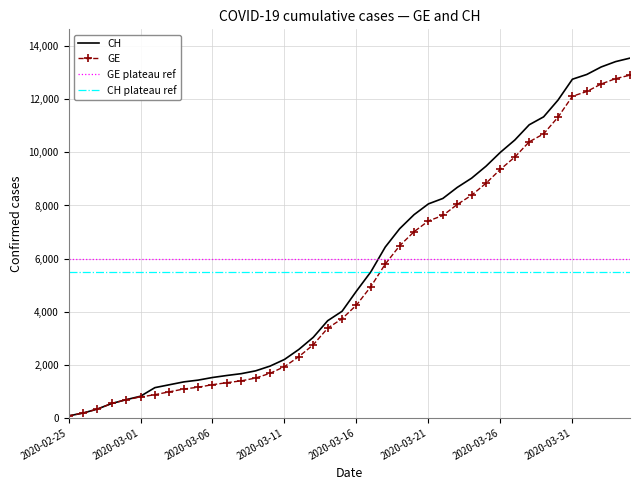

What is the difference between the highest and lowest values at 2020-03-10?

271